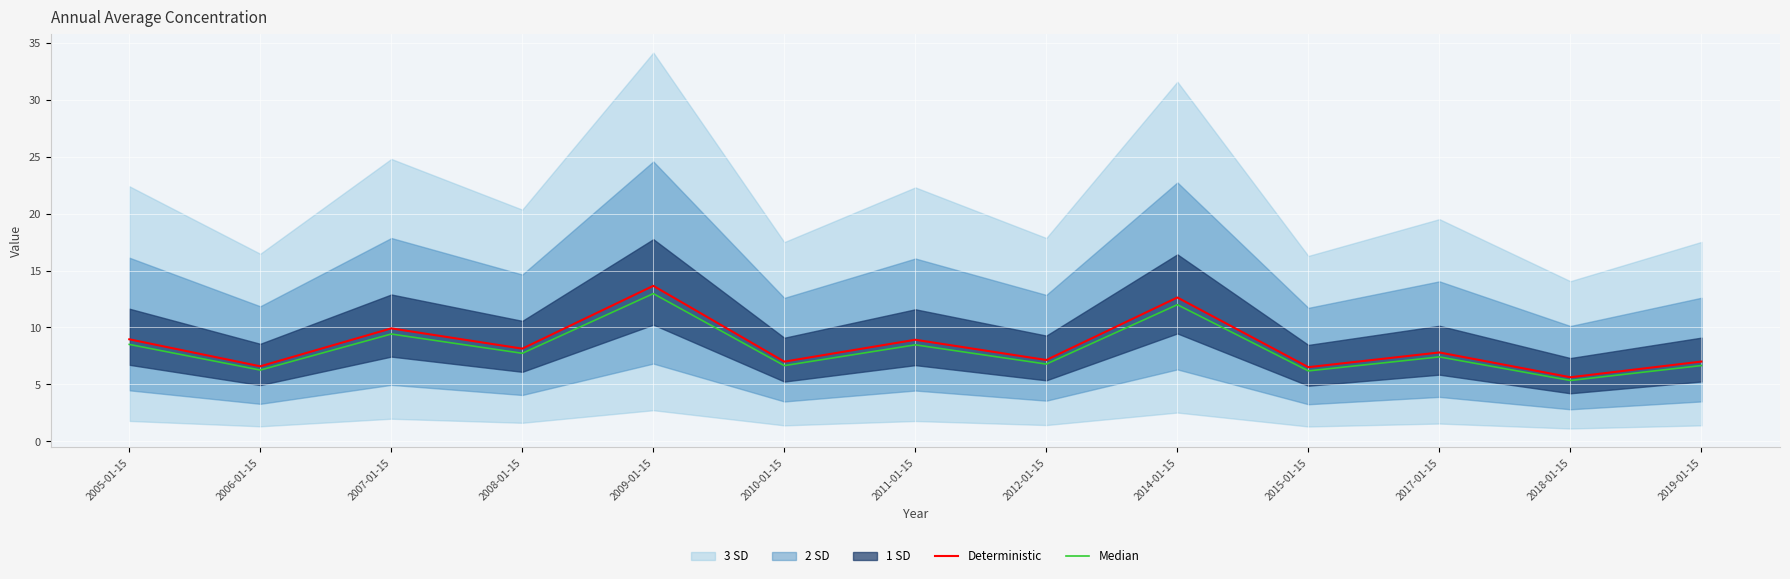

What is the difference between the maximum and second lowest values in the Deterministic series?

7.1